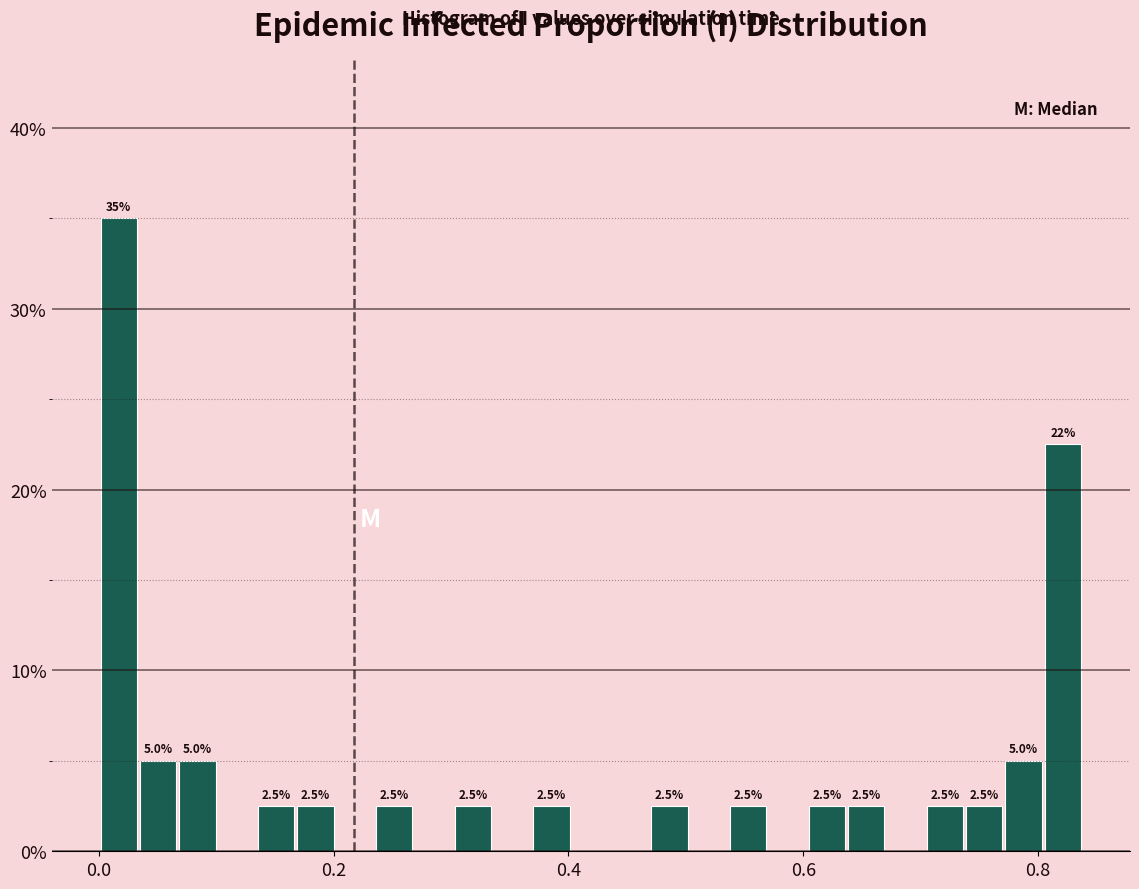

Read against the x-axis, roughly where is the centre of the tallest bar?

0.02